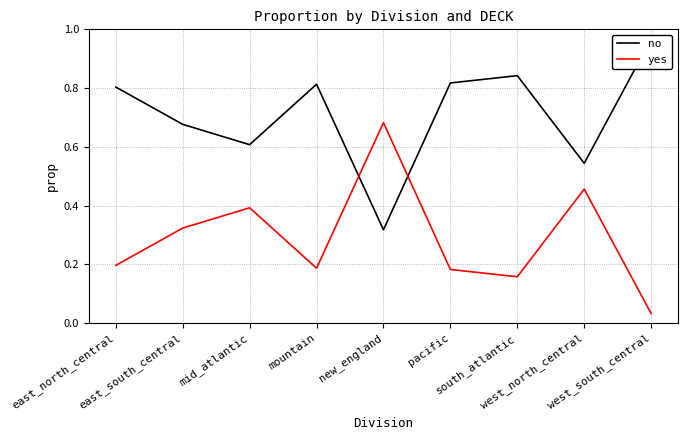

What is the highest value of the yes series?

0.7